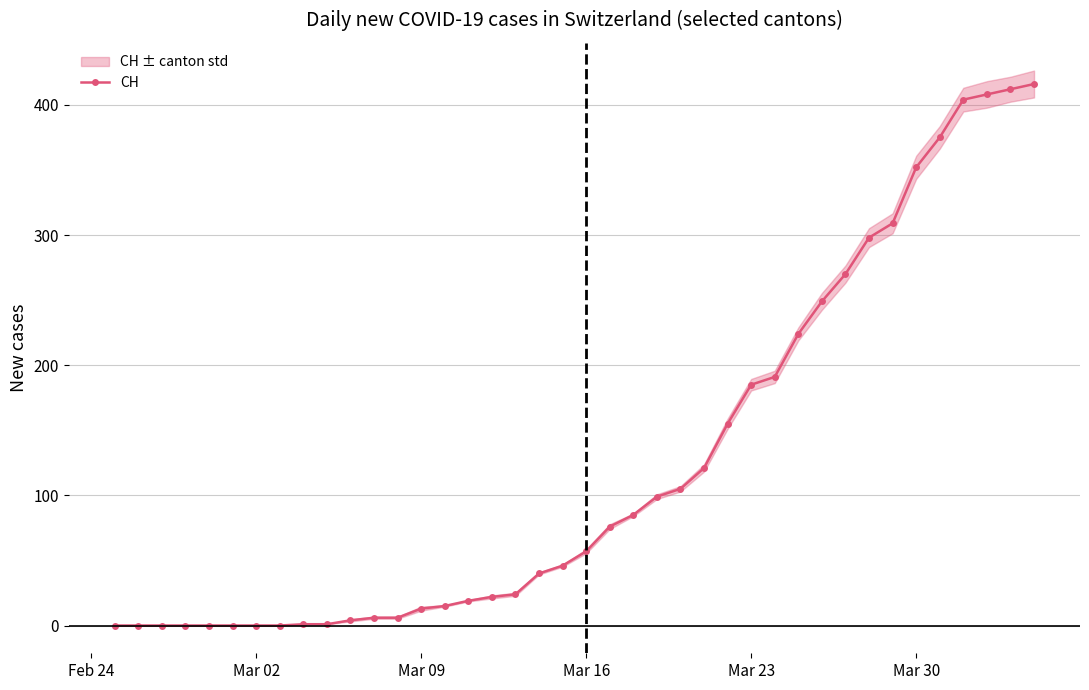

What is the maximum value for CH?

416